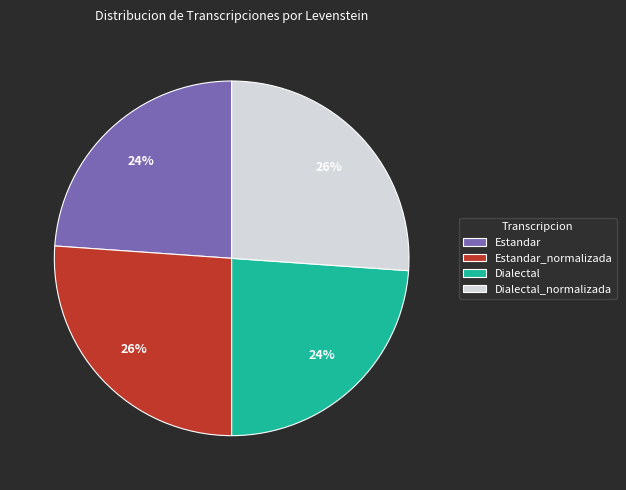

Is there a majority slice in this chart?

No